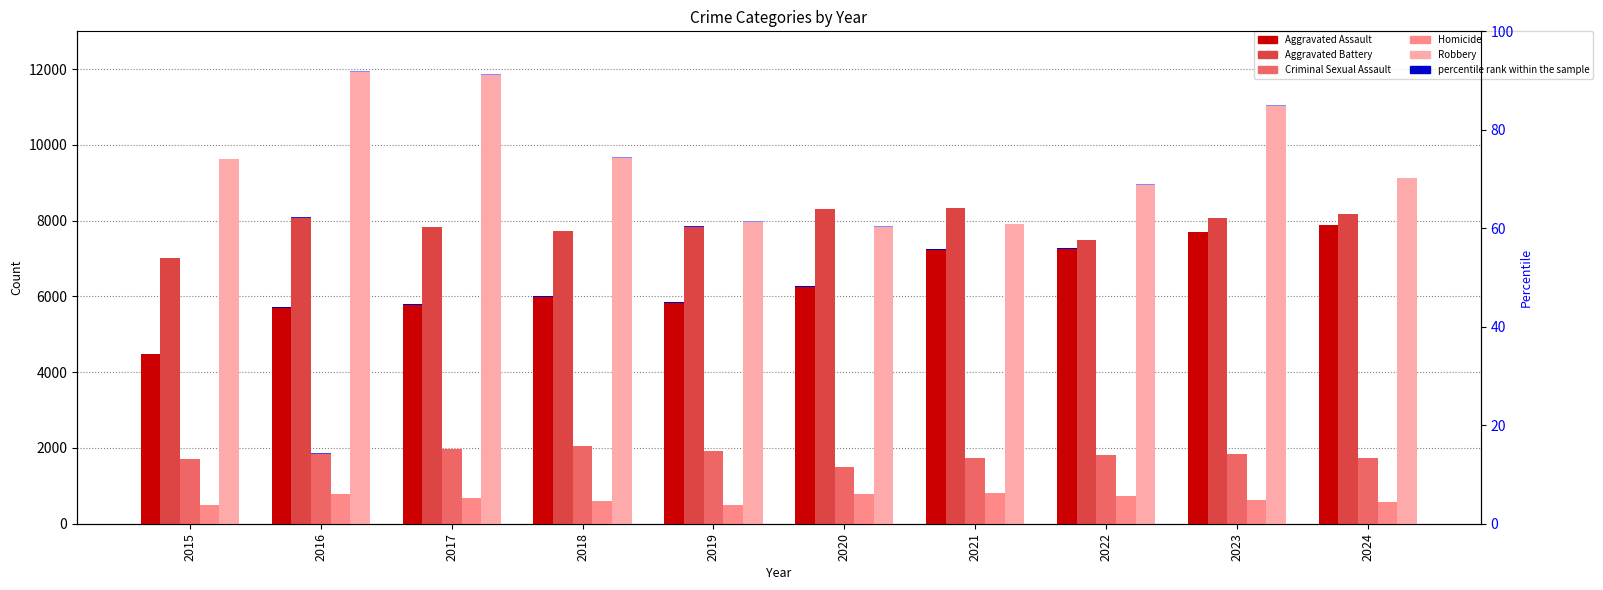

At how many categories does at least one series exceed 11593?

2